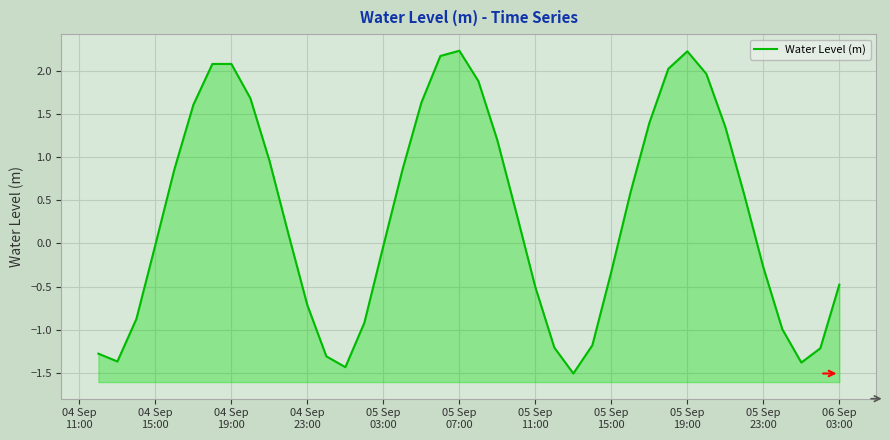

What is the difference between the second highest and minimum values?

3.7